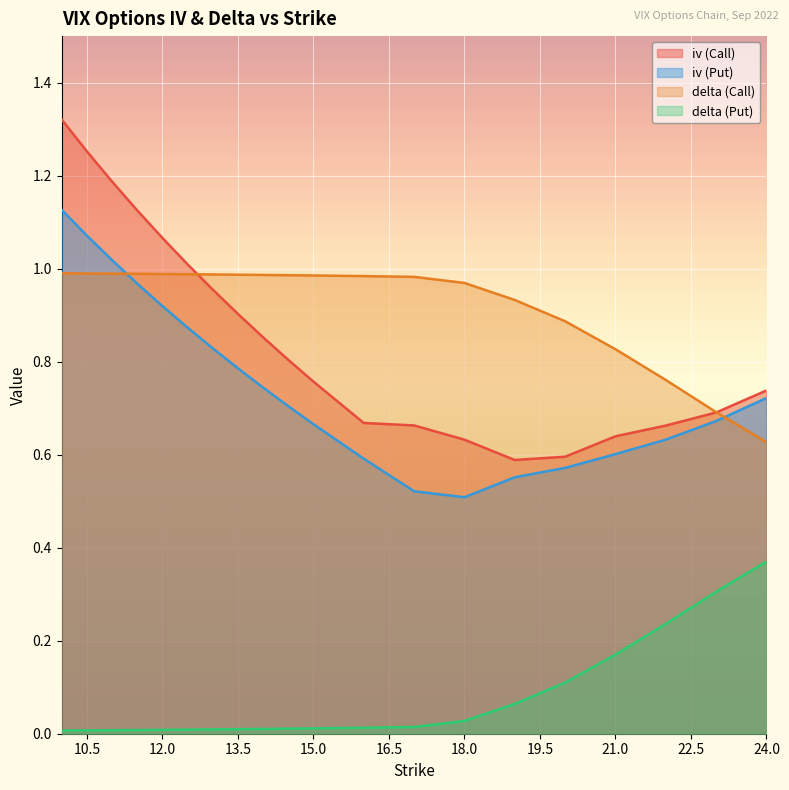

What is the label of the 12th point from the left?

16